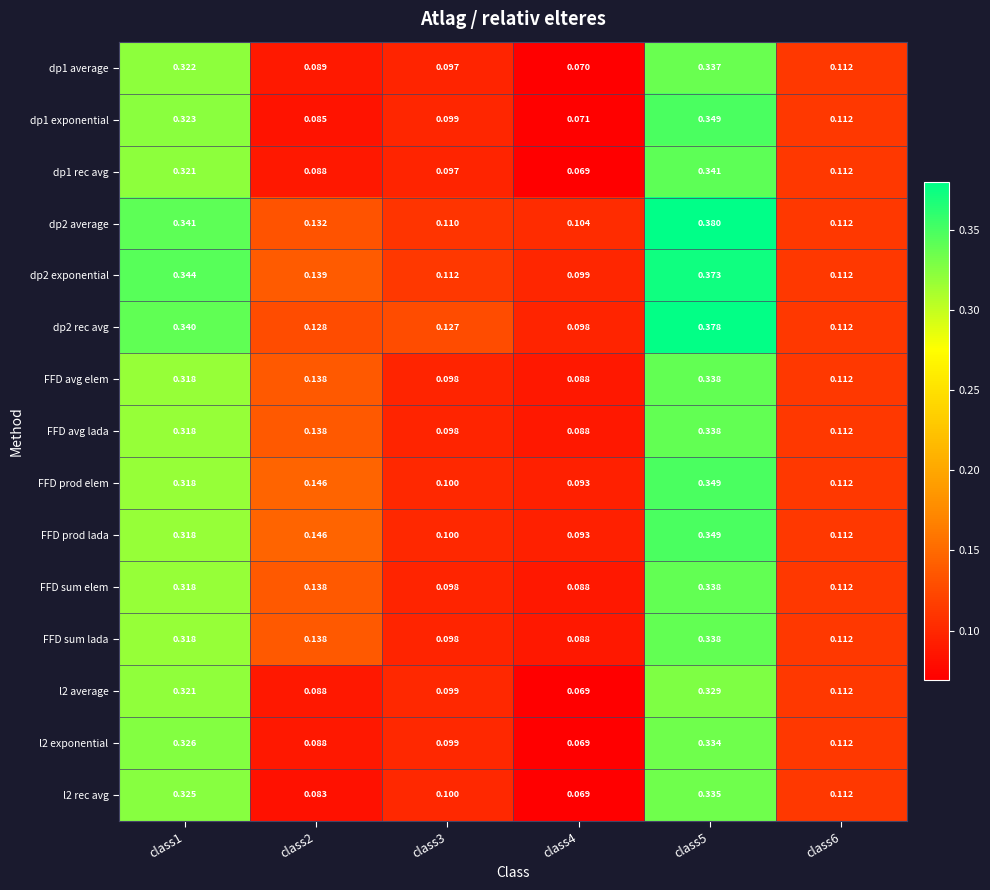

Is the value of l2 rec avg at class1 greater than the value of FFD prod lada at class4?

Yes